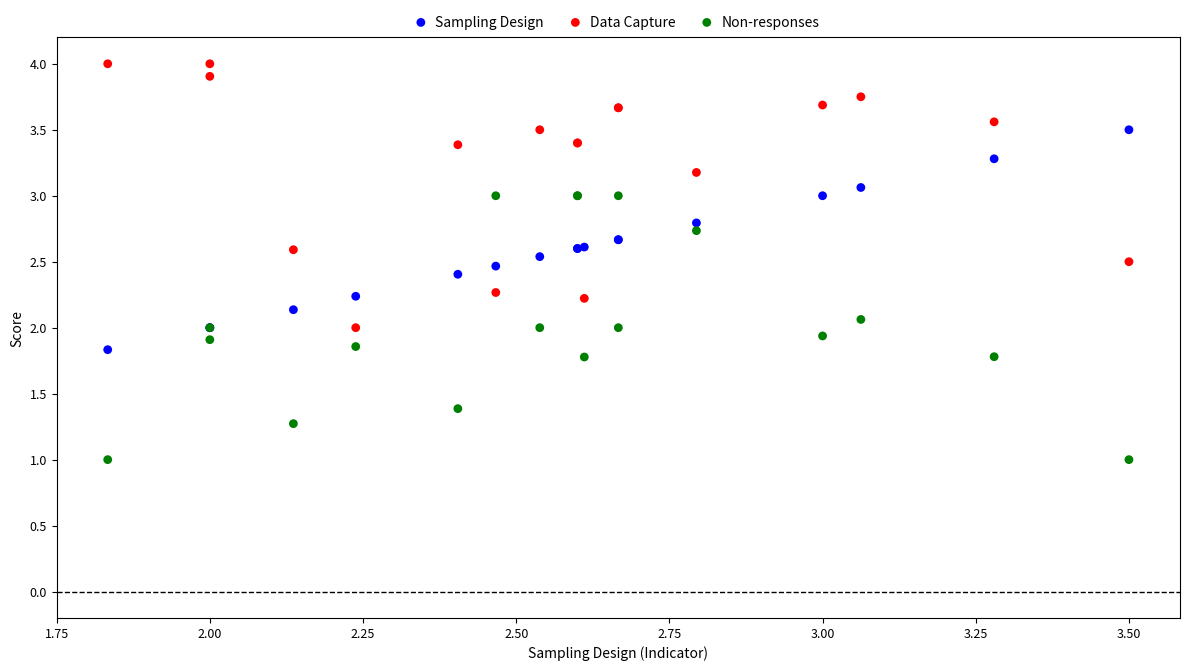

Which series contains the lowest Y value?

Non-responses